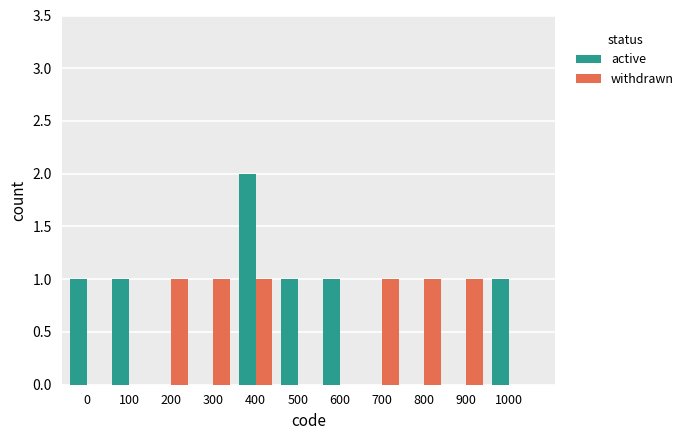

What is the sum of the active values at 600 and 100?

2